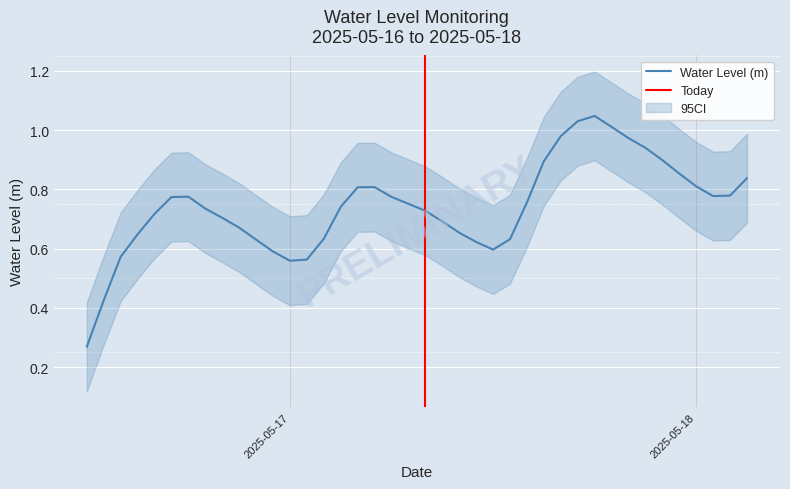

What is the label of the 40th point from the left?

2025-05-18 03:00:00